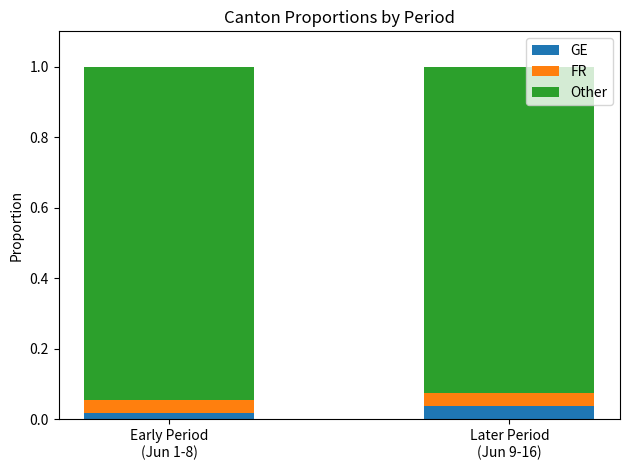

Does the chart contain stacked bars?

Yes